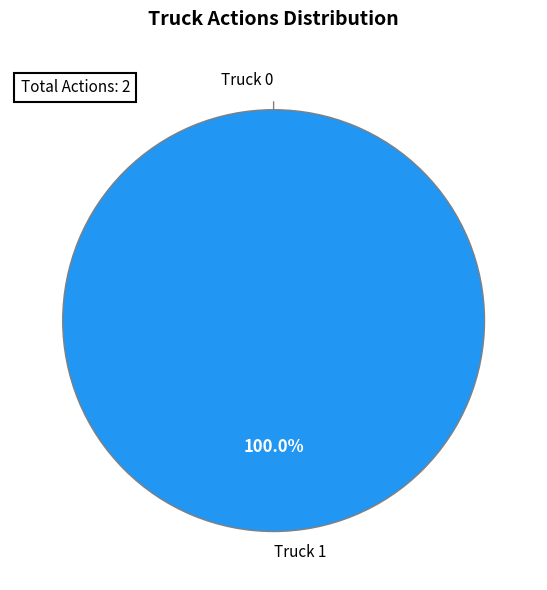

Is it true that Truck 0 is 1% of the pie?

False